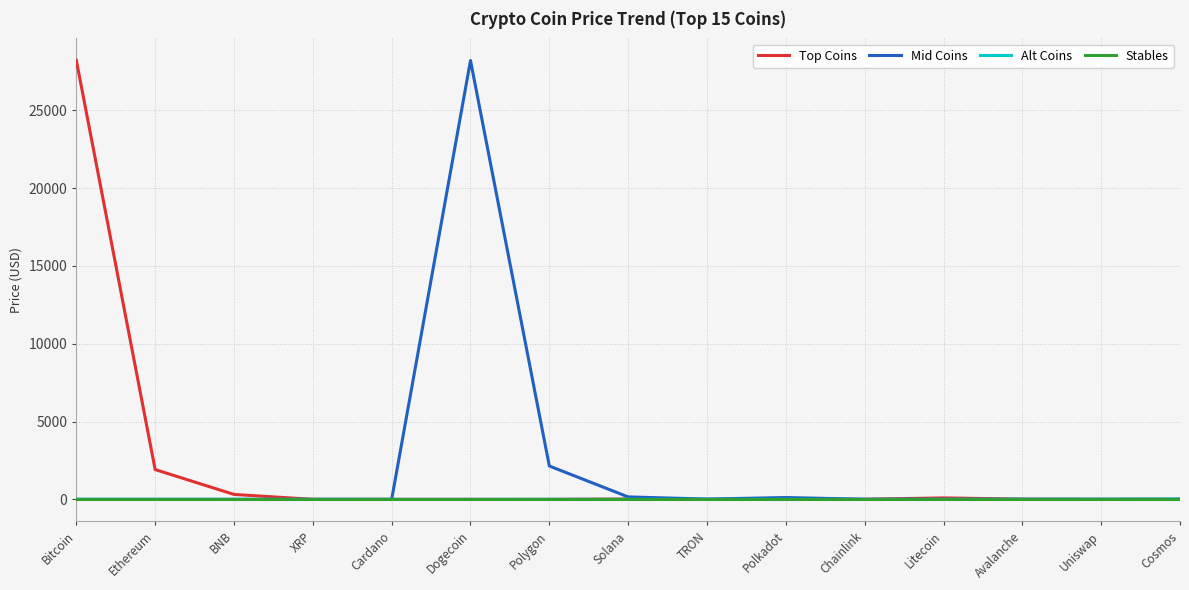

The value of Top Coins at Ethereum is 1913.3. True or false?

True